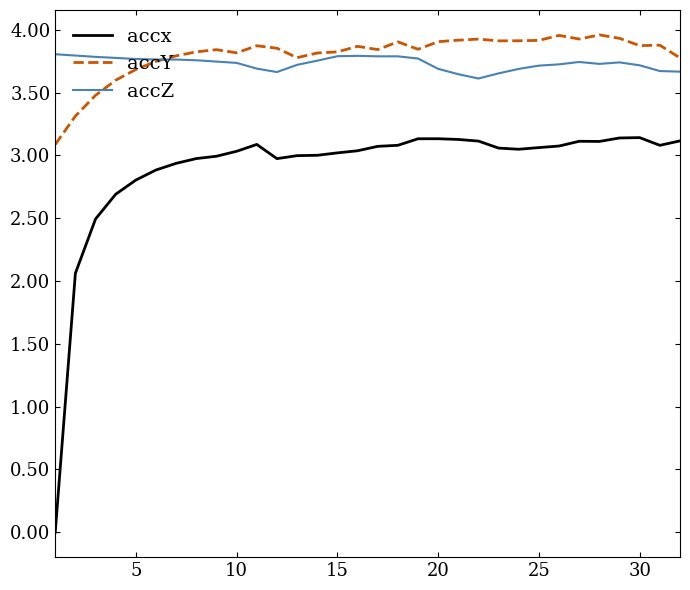

True or false: accx and accY intersect in this chart.

False